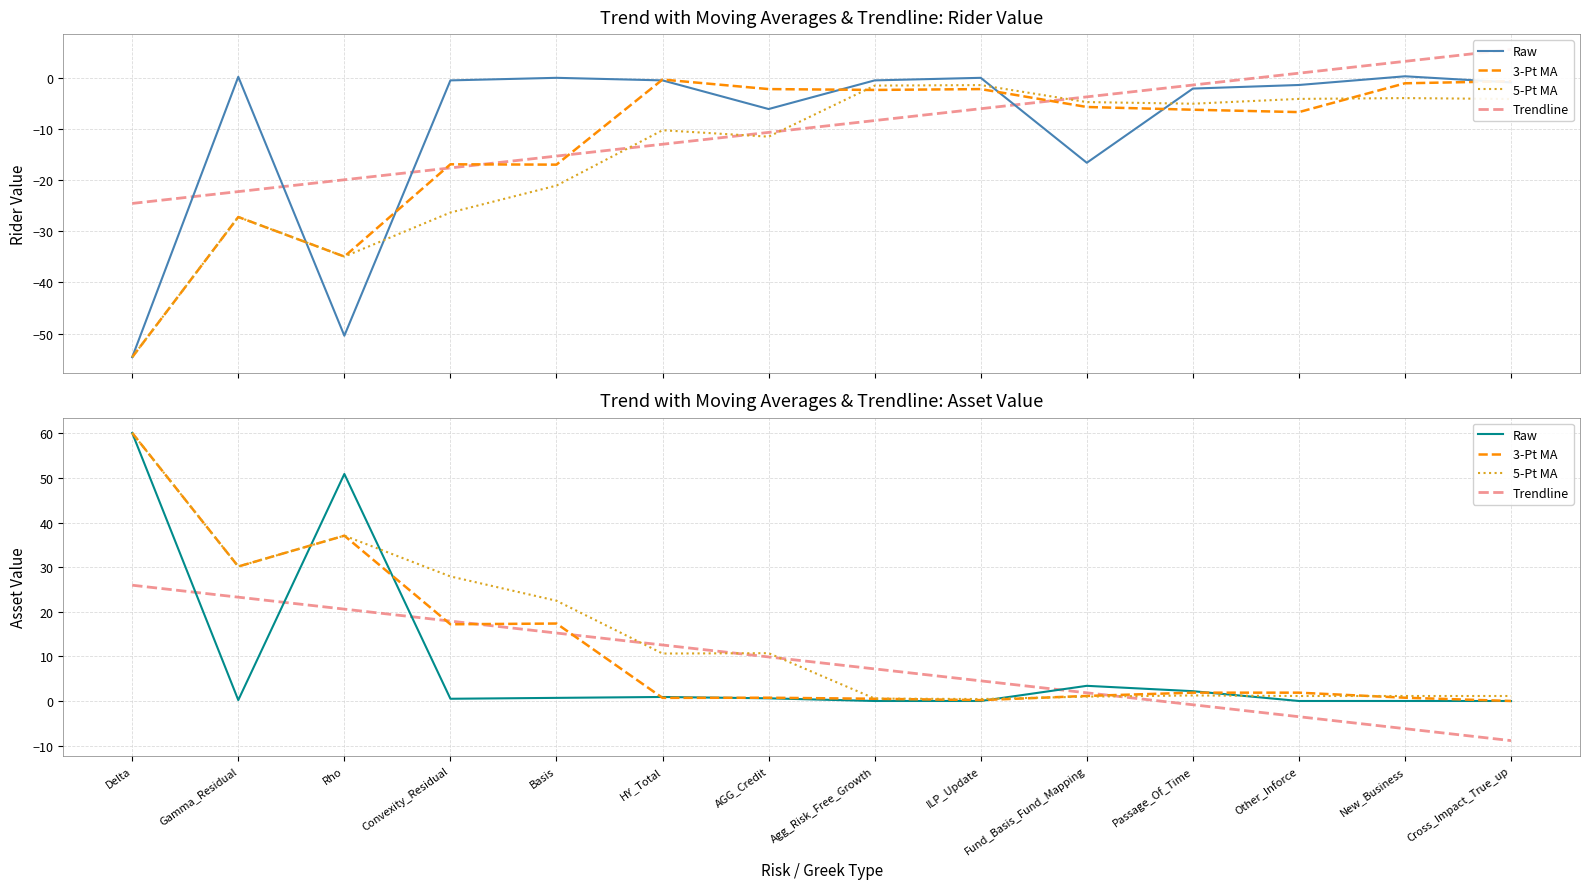

At how many categories does at least one series exceed 58?

1